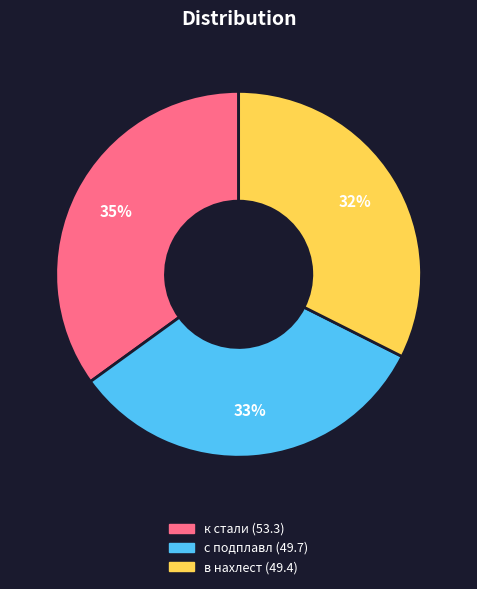

What is the ratio of the value at в нахлест to the value at с подплавл?

1.0